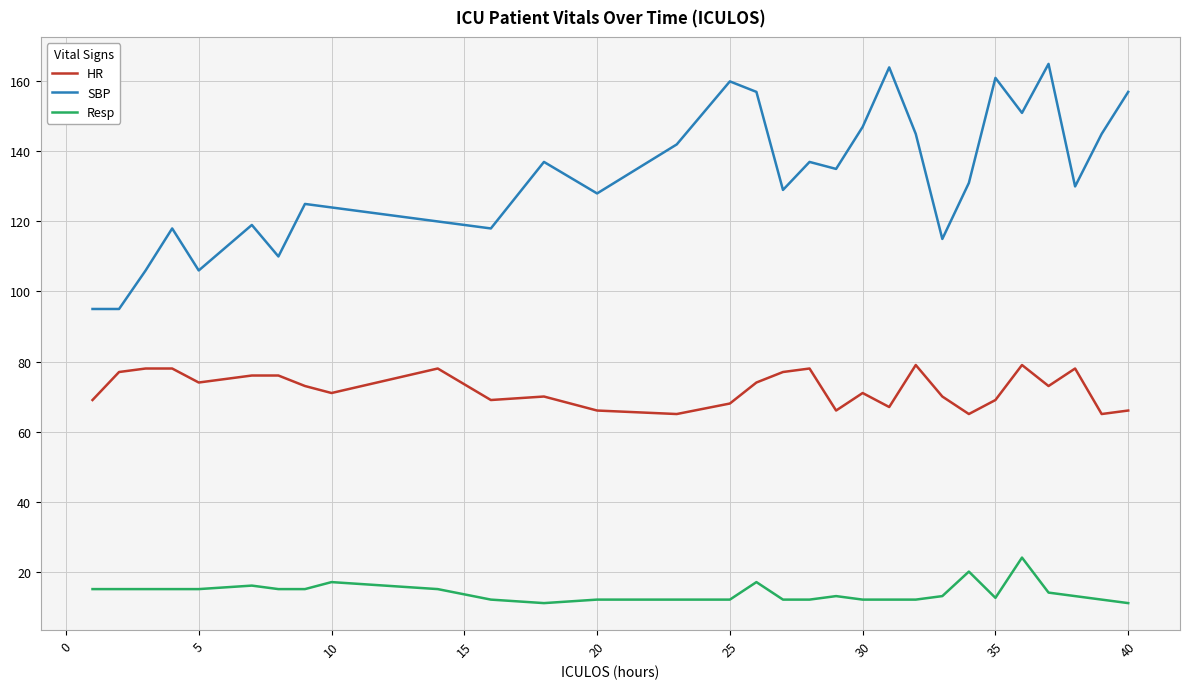

What is the highest value of the SBP series?

165.0